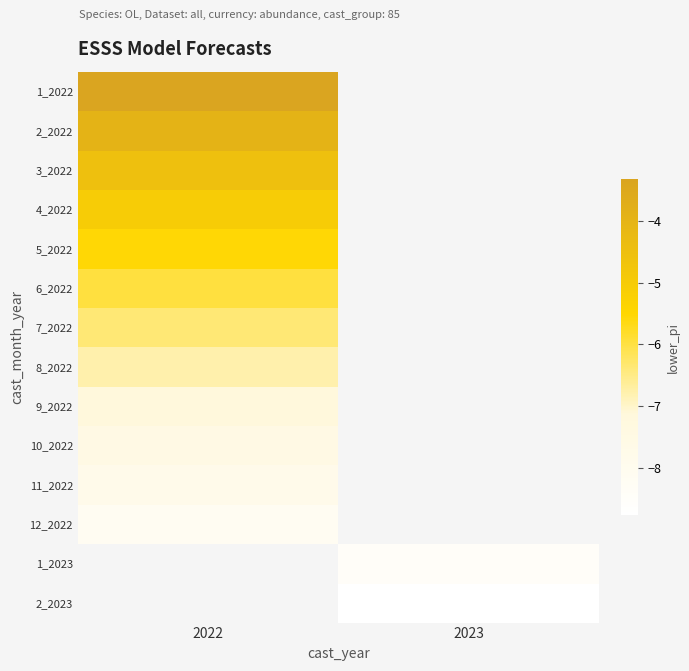

List the series in order of their peak value, lowest first.

12_2022, 1_2023, 2_2023, 11_2022, 10_2022, 9_2022, 8_2022, 7_2022, 6_2022, 5_2022, 4_2022, 3_2022, 2_2022, 1_2022